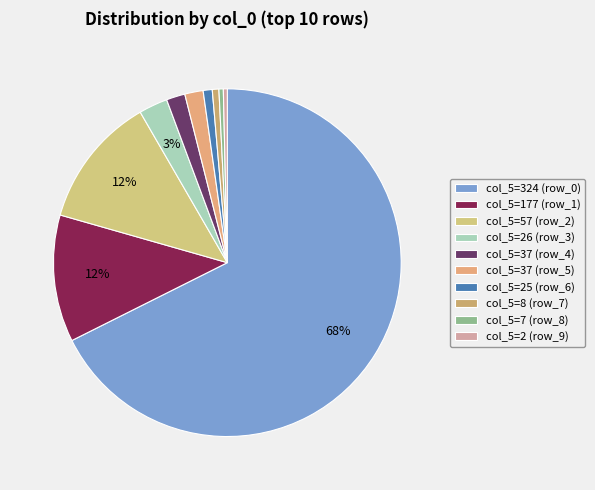

Which slice is the smallest?

row_9